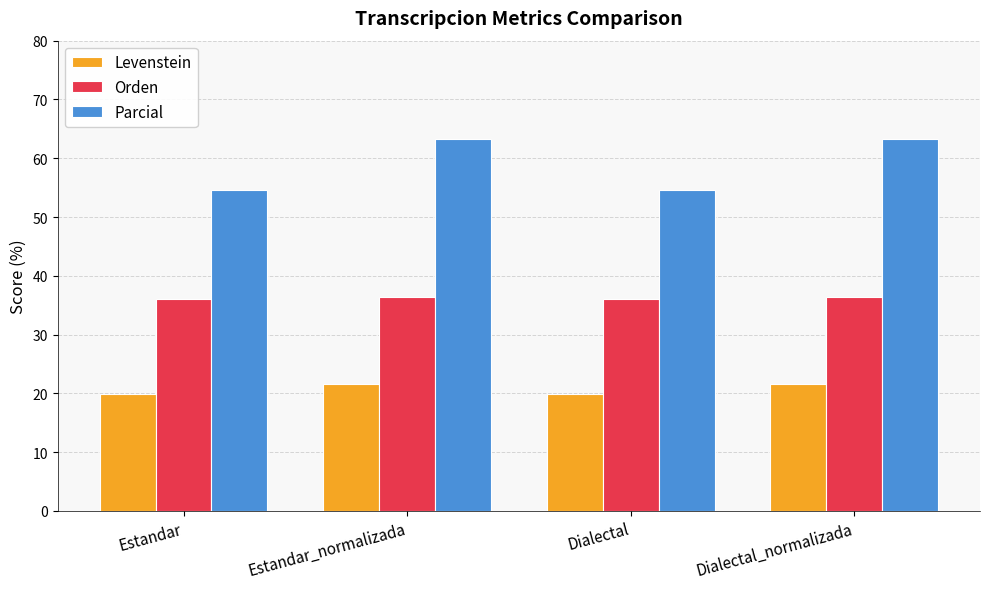

What is the difference between the maximum and minimum values in the Levenstein series?

1.7